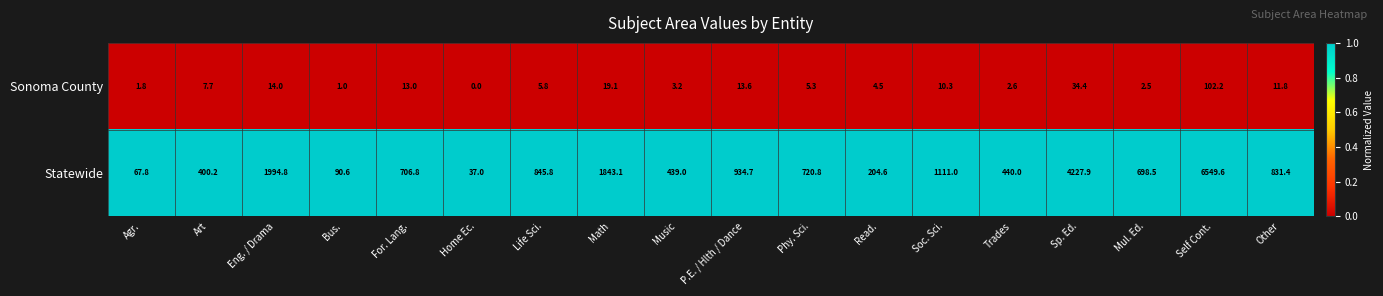

At Music, list the series in order from smallest to largest.

Sonoma County, Statewide